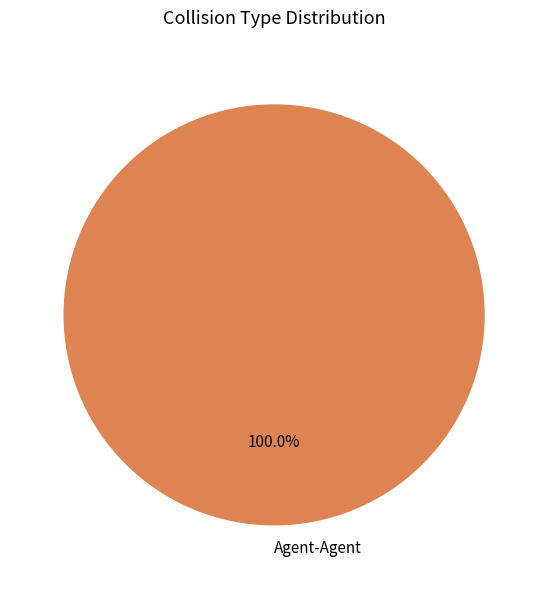

How many slices are in this pie chart?

1